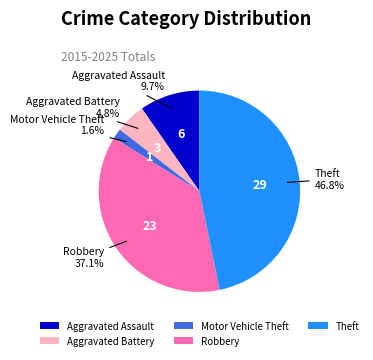

Which category has the biggest portion of the pie?

Theft